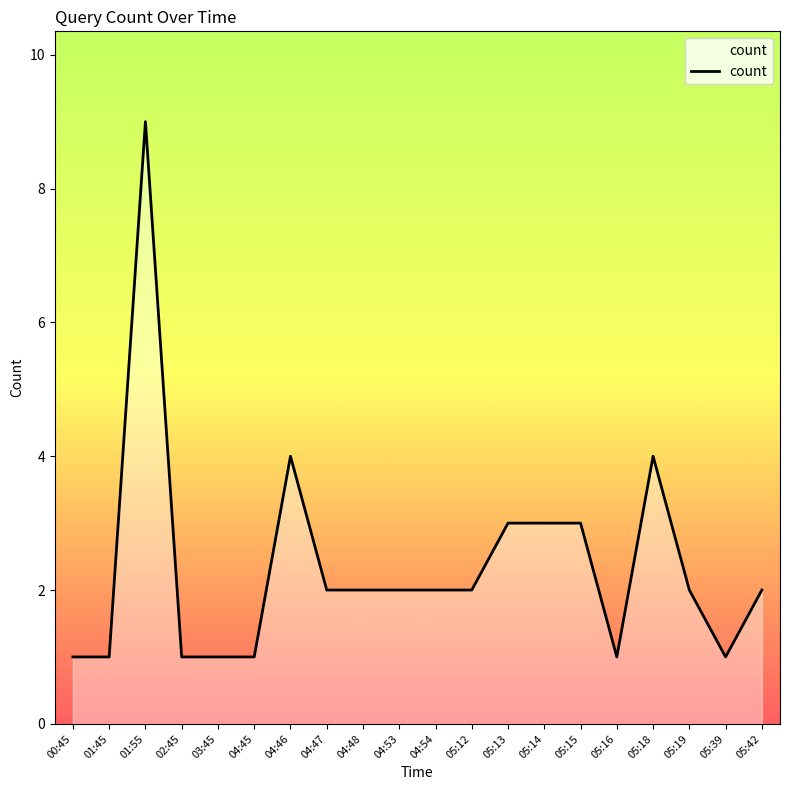

At which category does the data reach its first local peak?

01:55